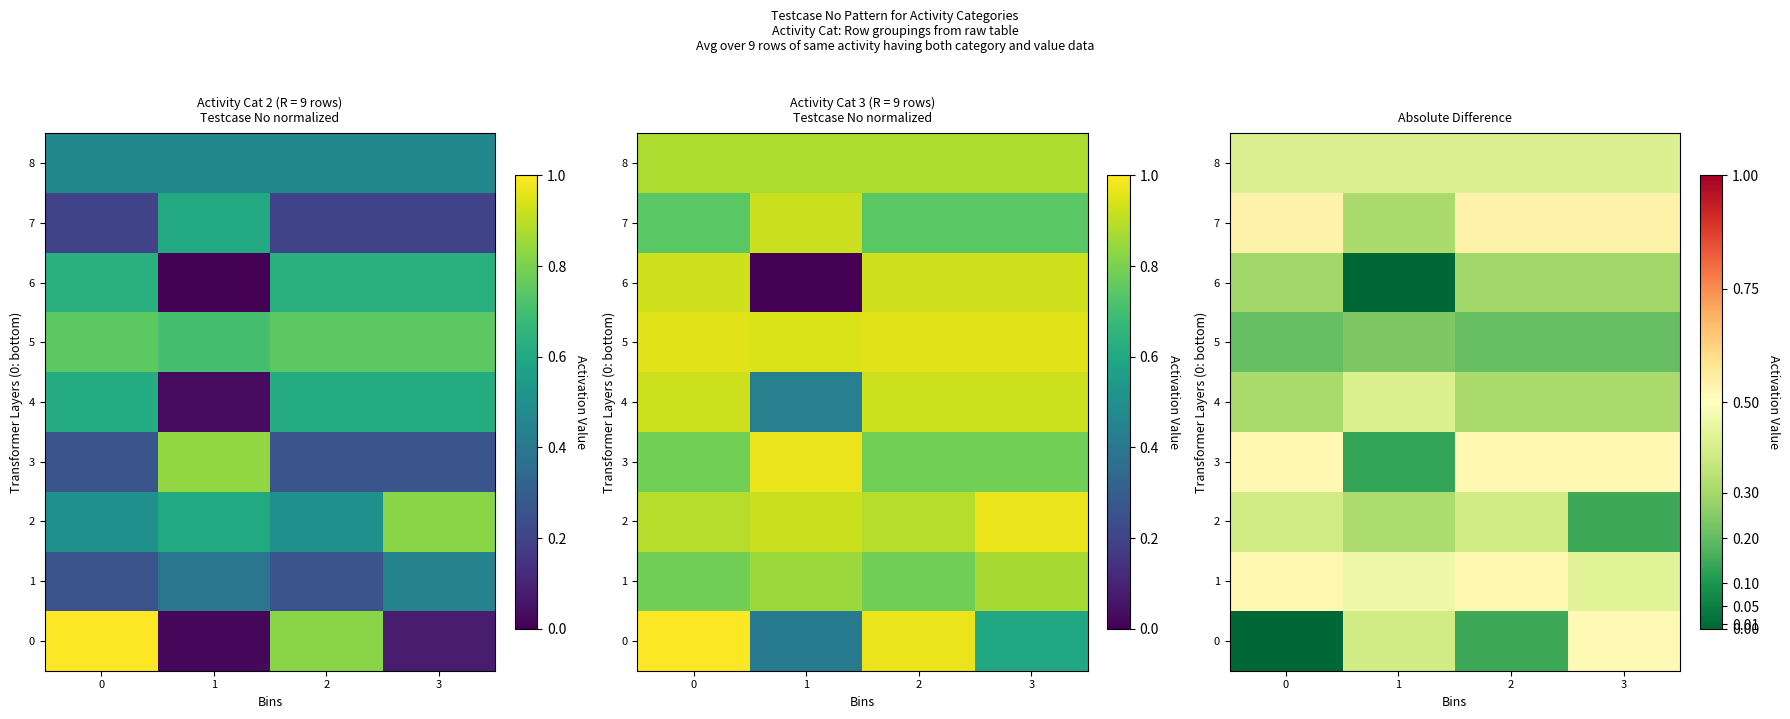

The value of 5 at 2 is 0.4. True or false?

False